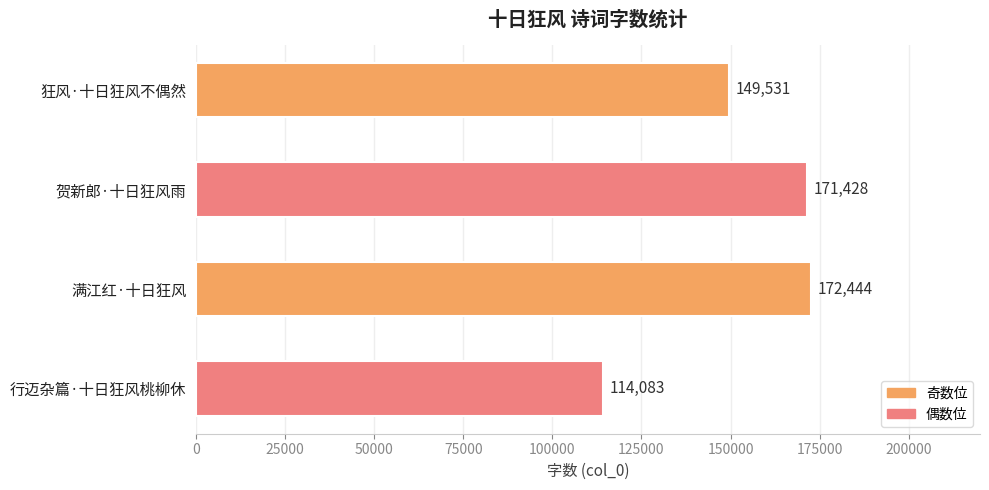

What is the sum of all values?

607486